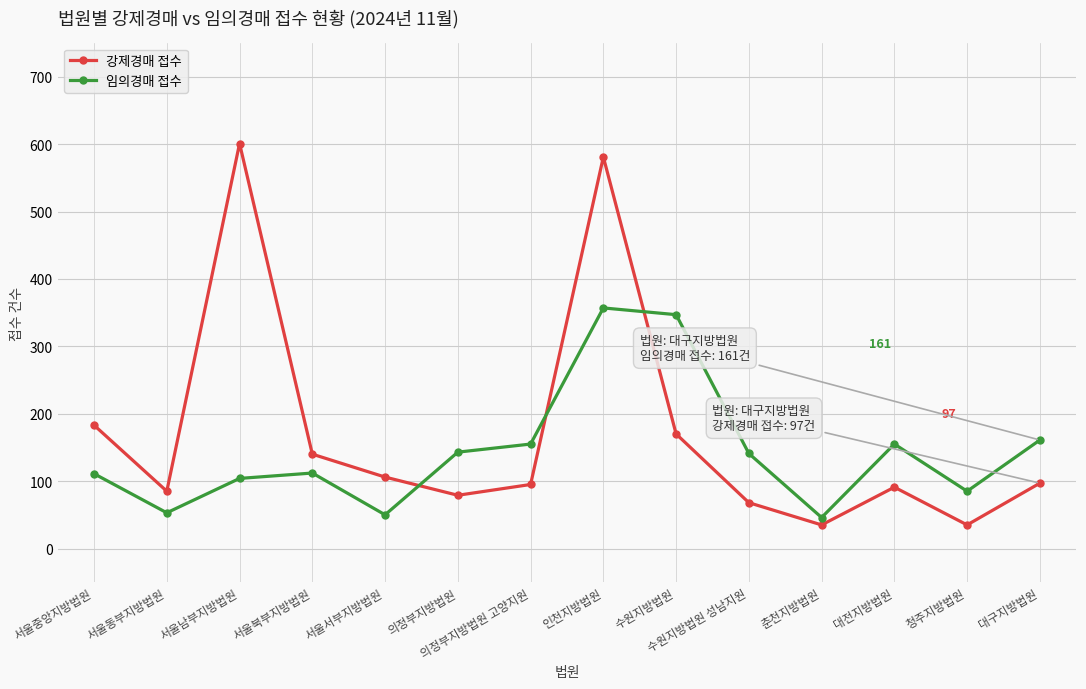

How many times do 강제경매 접수 and 임의경매 접수 cross each other?

3